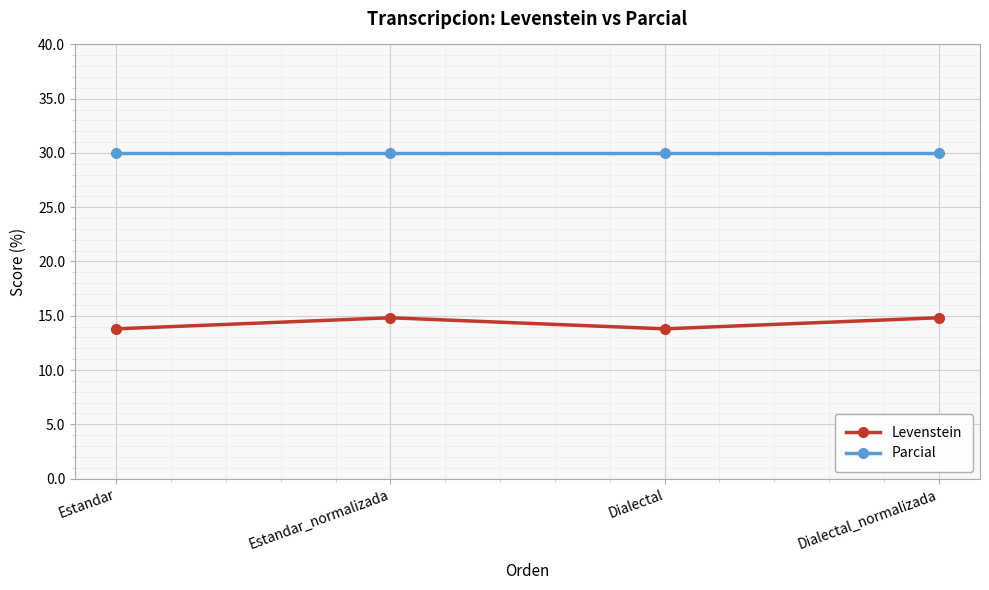

Reading left to right, extract all data points from this chart.

Levenstein: Estandar=13.8	Estandar_normalizada=14.8	Dialectal=13.8	Dialectal_normalizada=14.8
Parcial: Estandar=30.0	Estandar_normalizada=30.0	Dialectal=30.0	Dialectal_normalizada=30.0